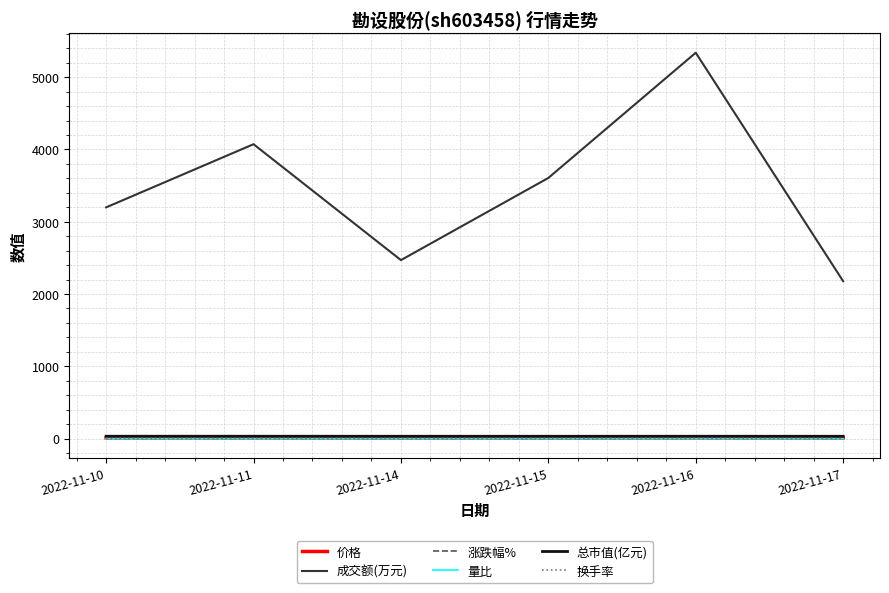

Which series has the widest spread of values?

成交额(万元)